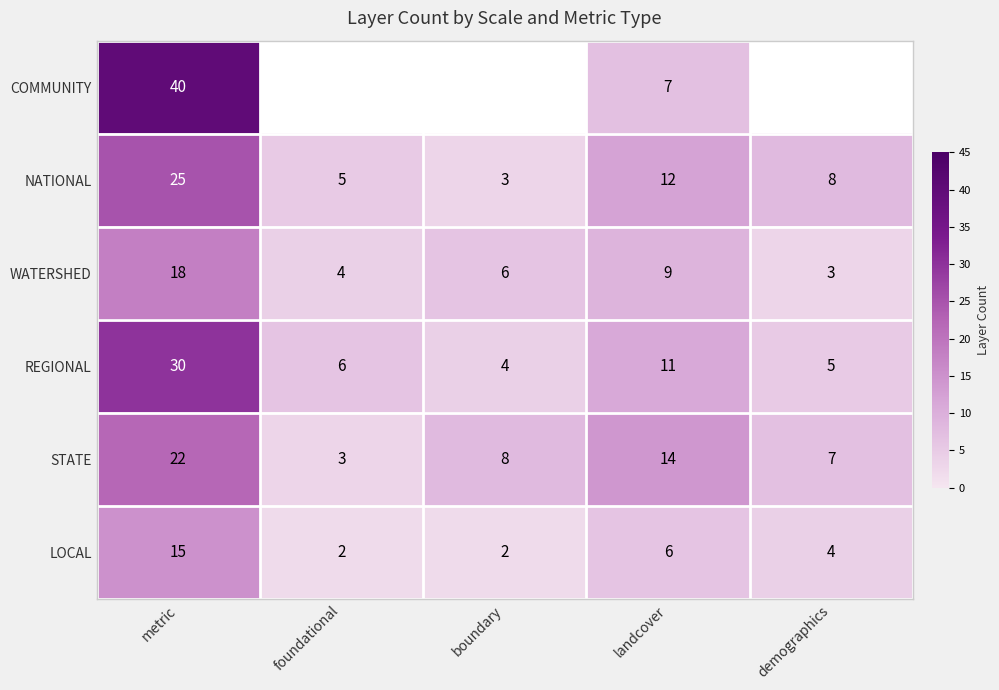

How many categories are shown in the chart?

5